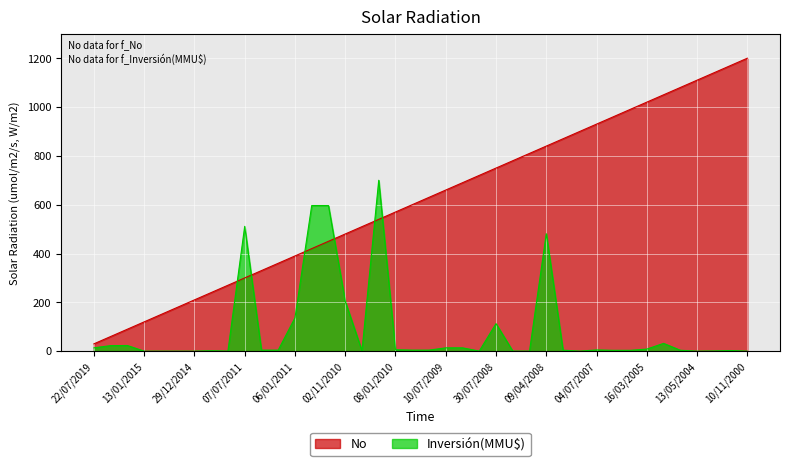

How many values in the Inversión(MMU$) series are below 4?

19